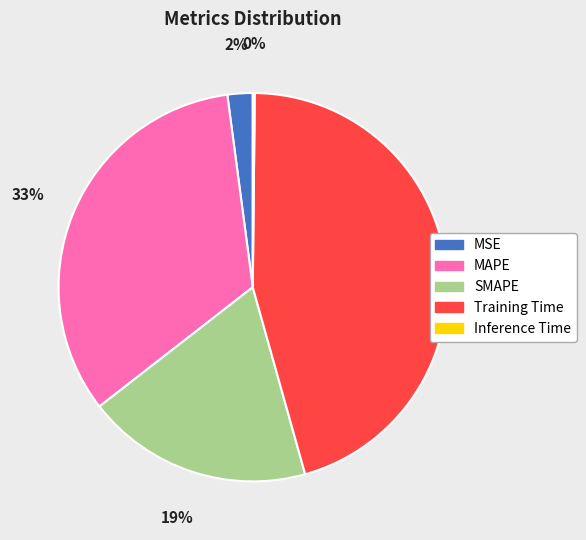

Is it true that Training Time is 45% of the pie?

True